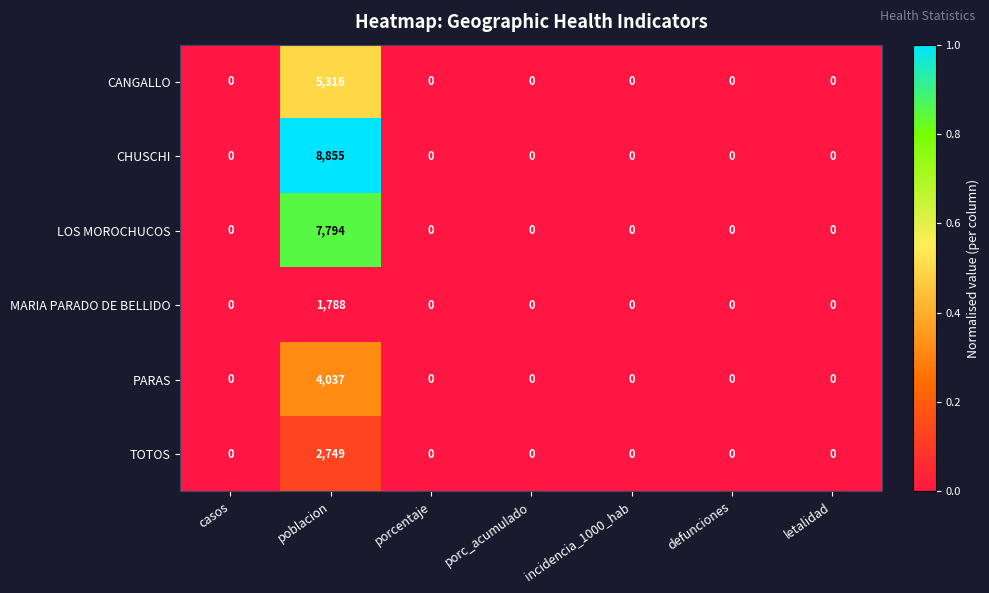

Which series has the largest total across all categories?

CHUSCHI